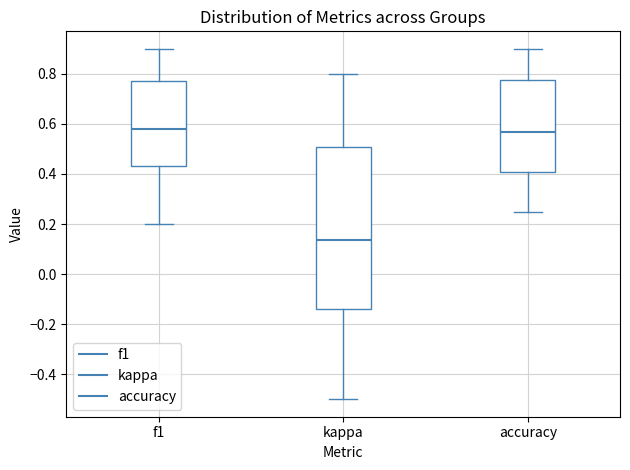

Reading left to right, read every box against the y-axis: the position of its median line, the range the box covers, and the ends of its whiskers. The values are not printed on the chart, so give them approximately, as read against the axis.

f1: median 0.58, box 0.44 to 0.78, whiskers 0.20 to 0.90
kappa: median 0.14, box -0.14 to 0.50, whiskers -0.50 to 0.80
accuracy: median 0.56, box 0.40 to 0.78, whiskers 0.26 to 0.90